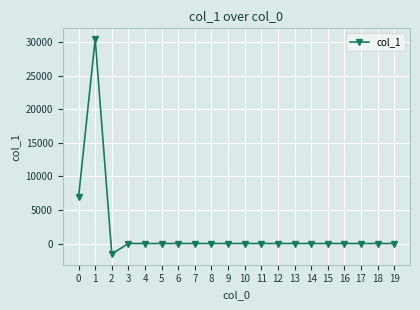

Is it true that the value at 3 is 15650.2?

False